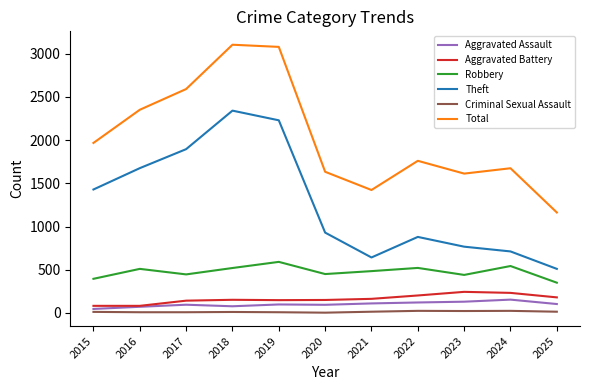

True or false: Theft and Total cross at least once.

False